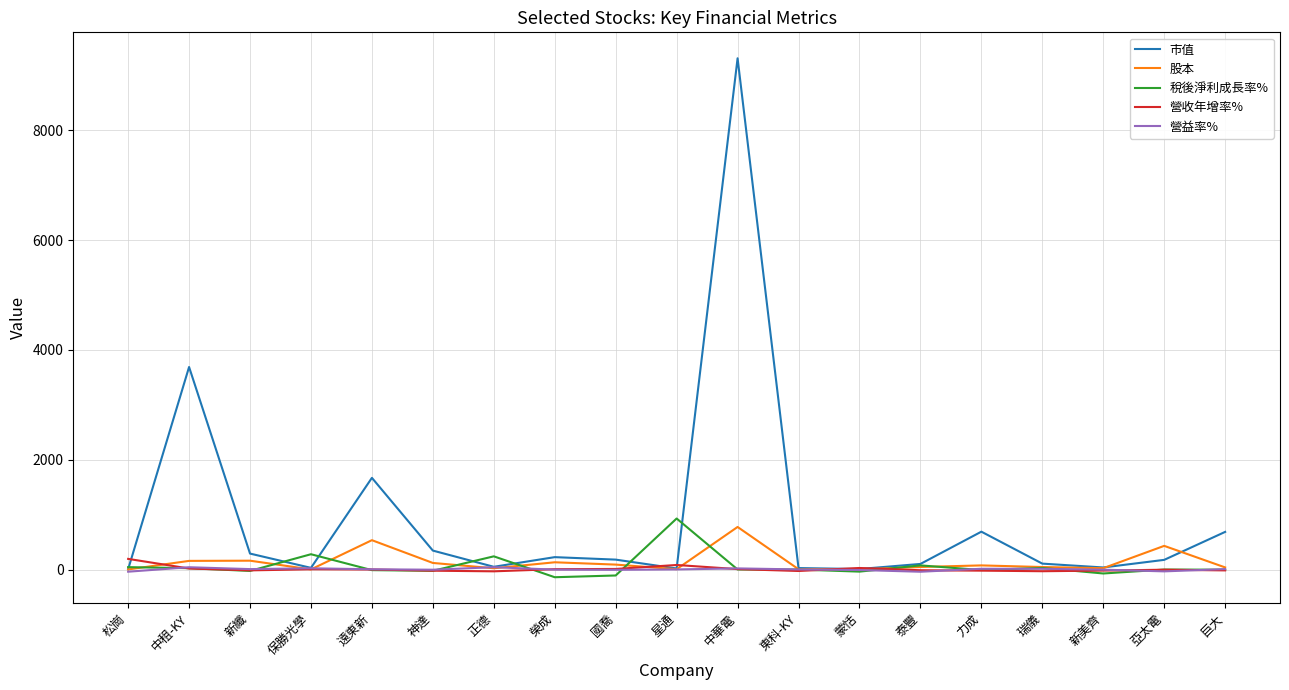

At which category is the sum across all series the highest?

中華電